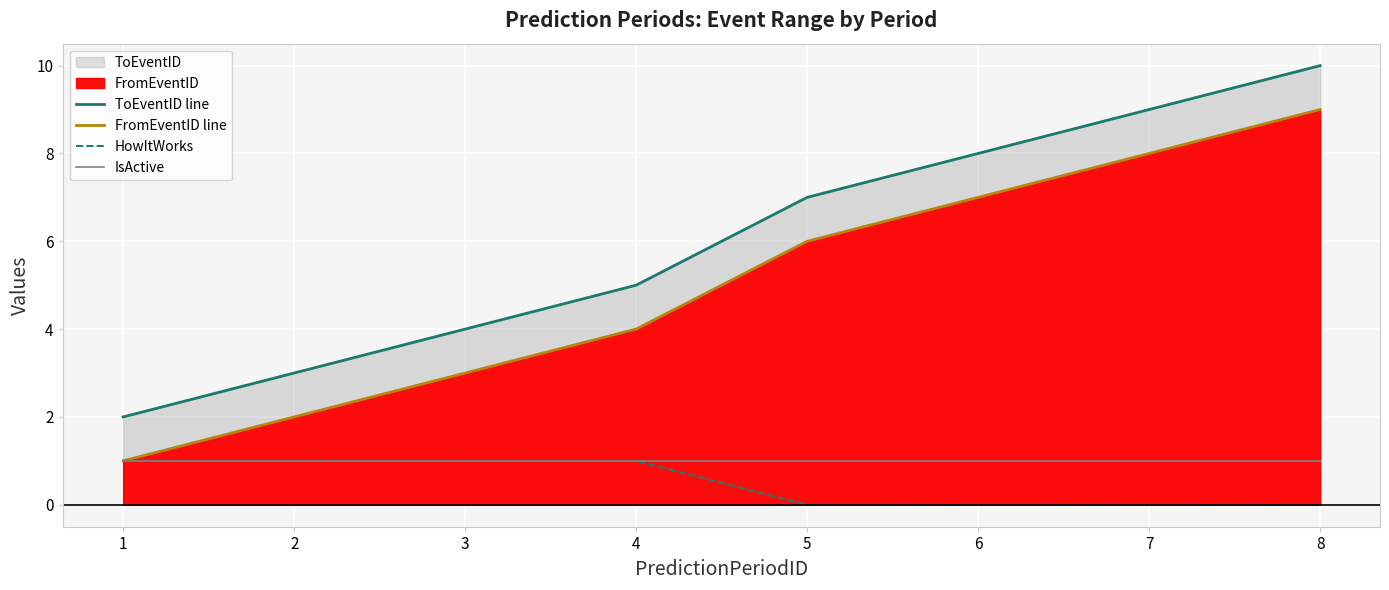

Is the value of HowItWorks at 5 greater than the value of IsActive at 8?

No